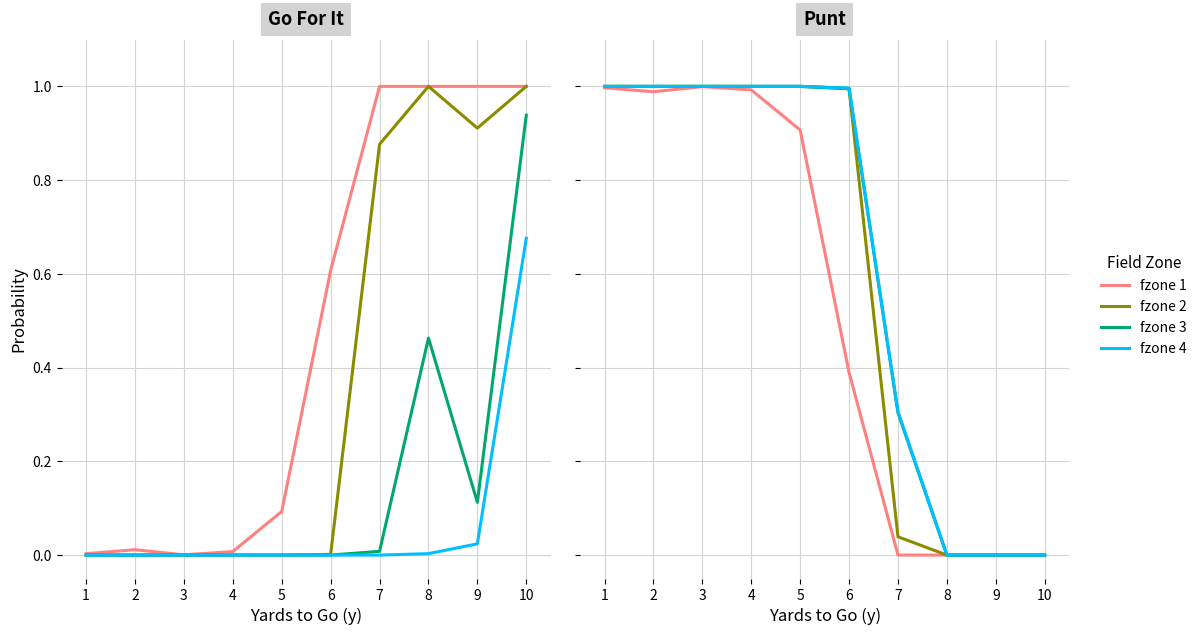

What is the sum of the fzone 2 values at 9 and 3?

1.0